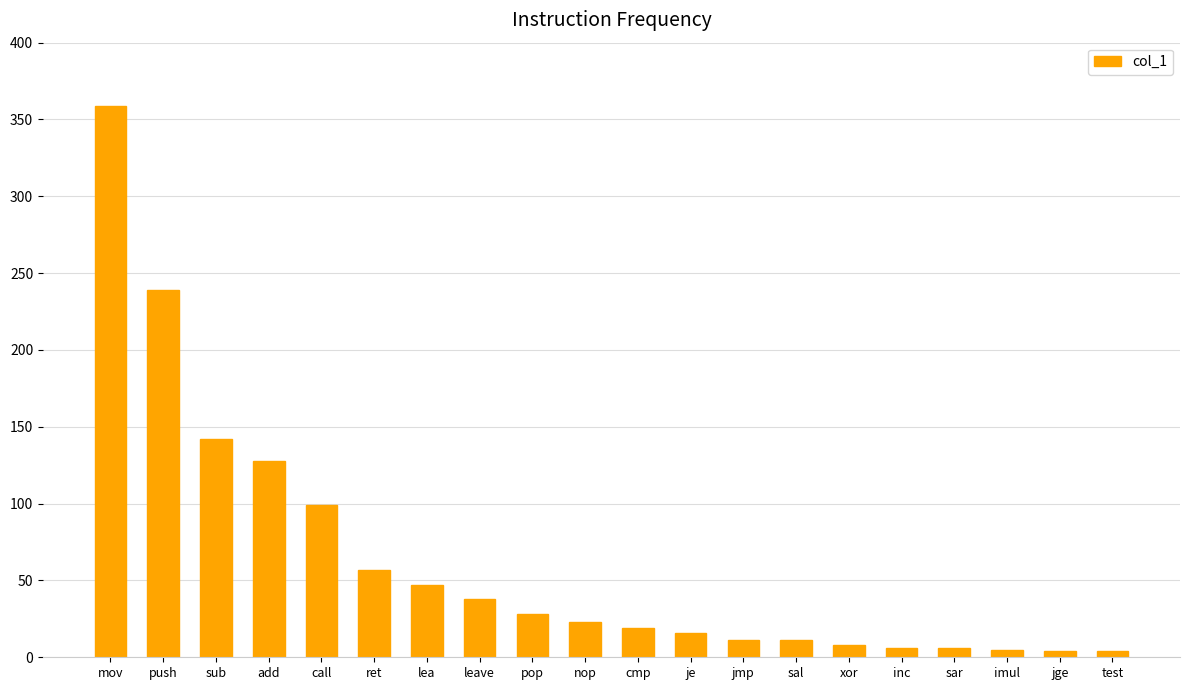

What is the difference between the second highest and minimum values?

235